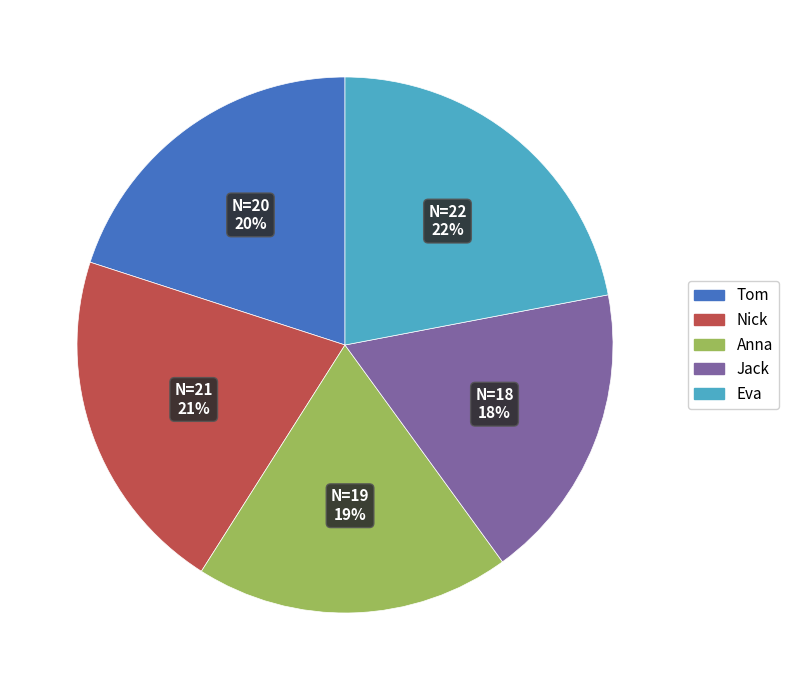

The Anna slice represents 19% of the pie. True or false?

True